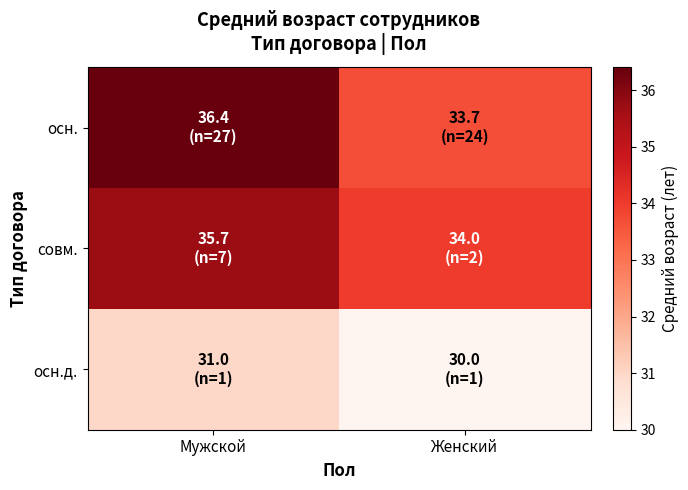

Count the number of data series in this chart.

3